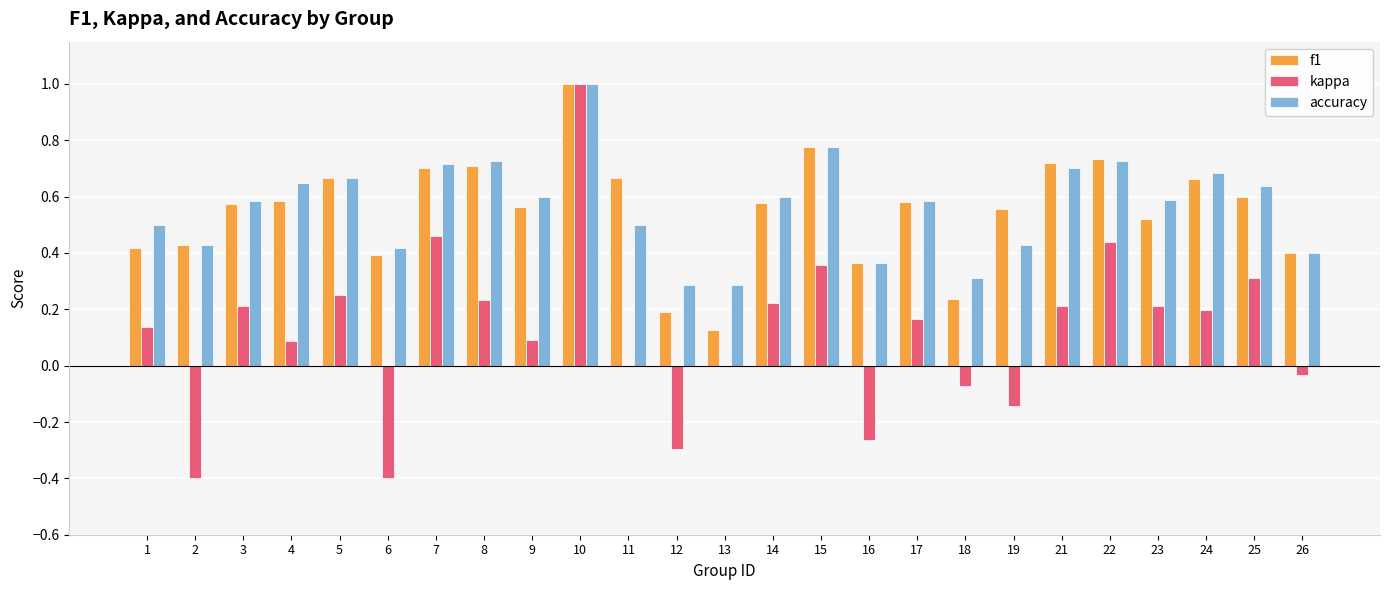

At which category is the sum across all series the highest?

10